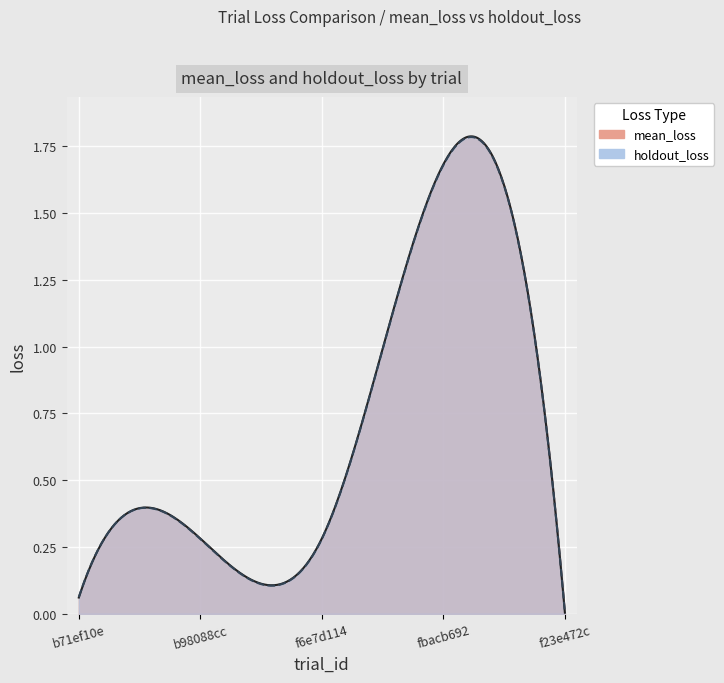

The holdout_loss series shows 0.3 at f6e7d114. True or false?

True